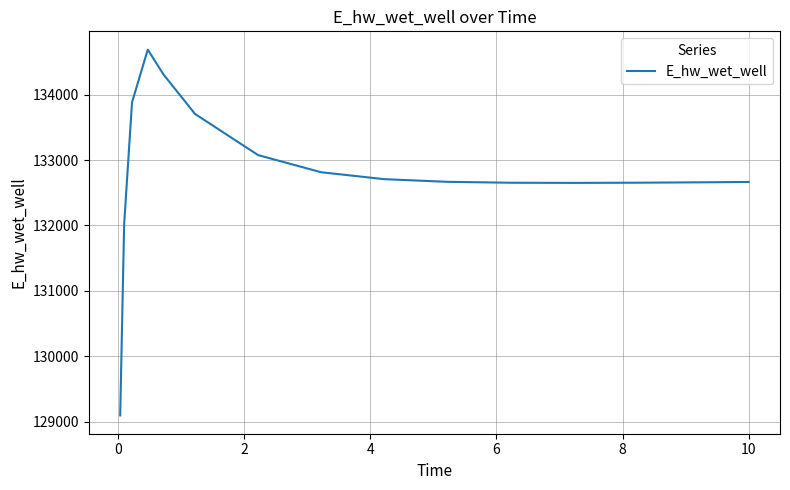

What is the difference between the maximum and minimum values?

5596.5